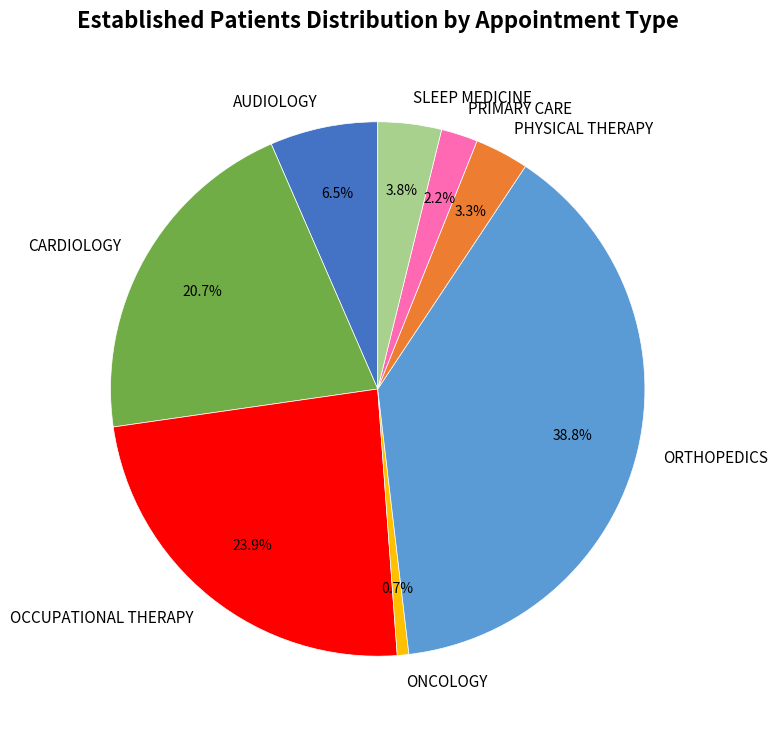

Which has a higher value, ONCOLOGY or ORTHOPEDICS?

ORTHOPEDICS